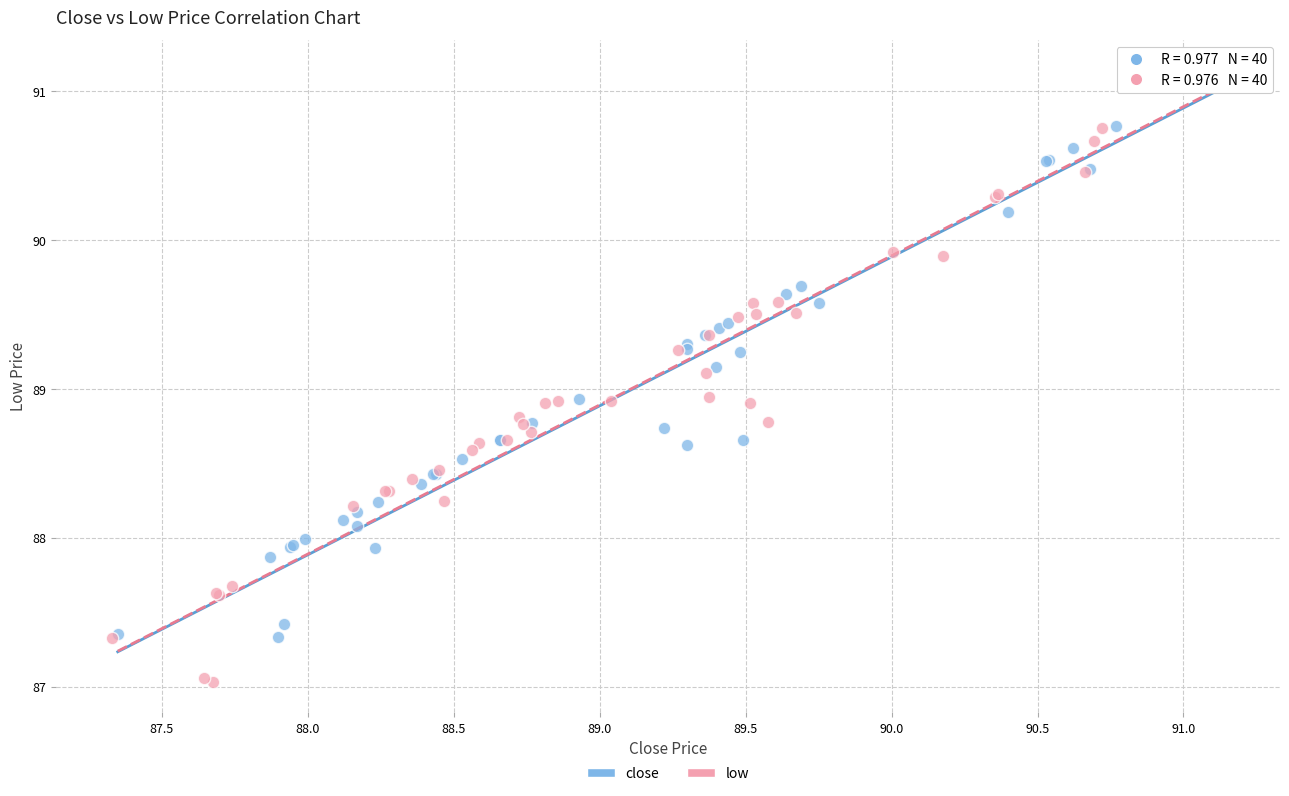

Which series has the widest spread of Y values?

low